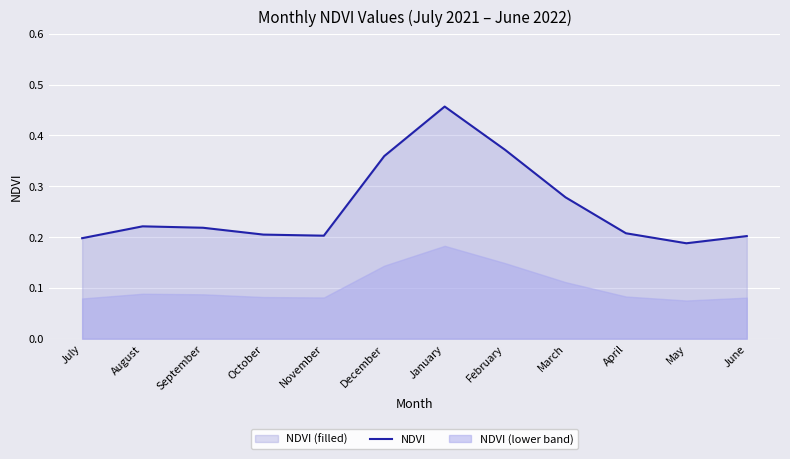

What is the greatest value displayed?

0.5